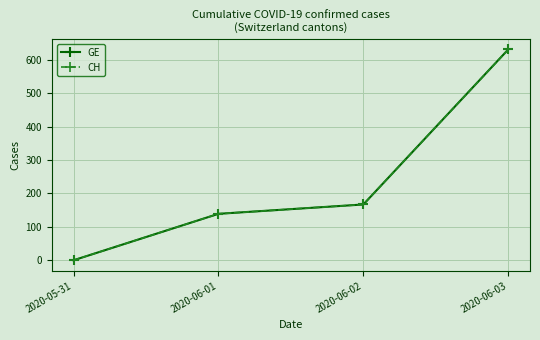

True or false: CH has more than 0 interior local peaks.

False